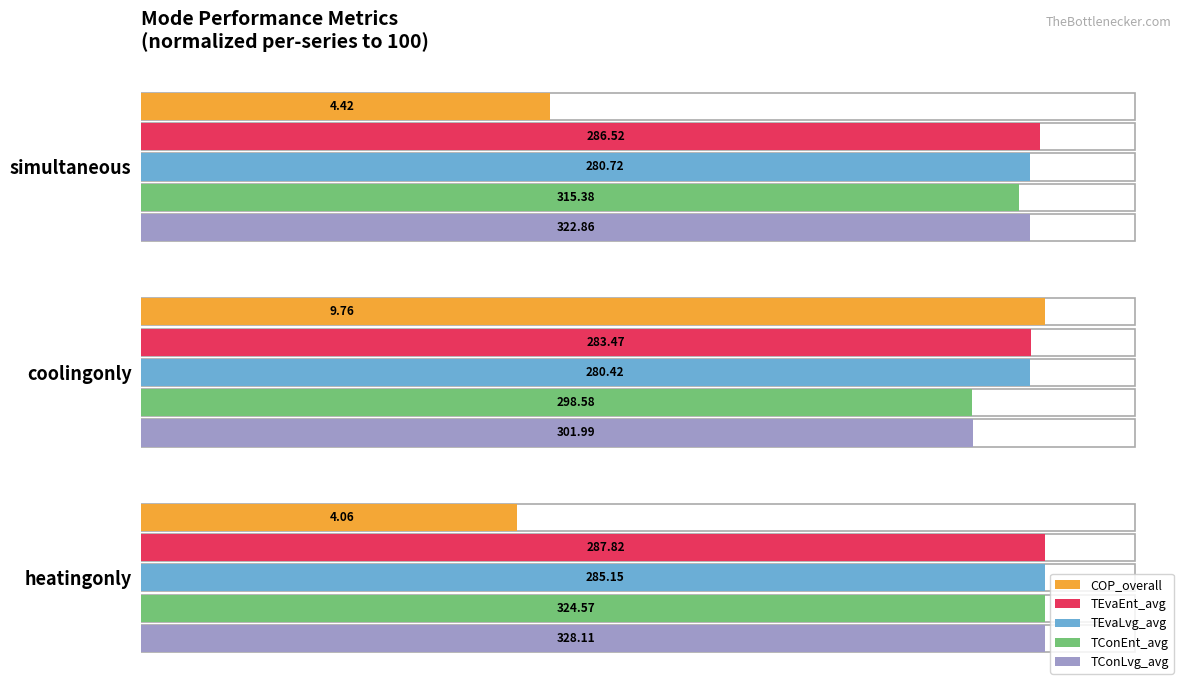

What are all the series names shown in the legend?

COP_overall, TEvaEnt_avg, TEvaLvg_avg, TConEnt_avg, TConLvg_avg